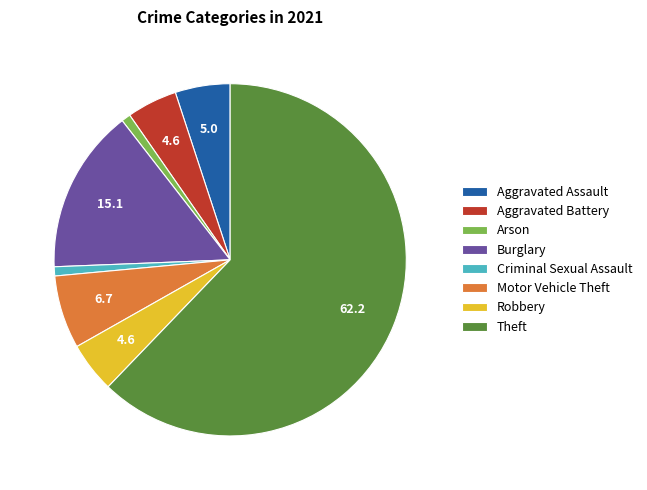

Does Motor Vehicle Theft represent more than half of the total?

No